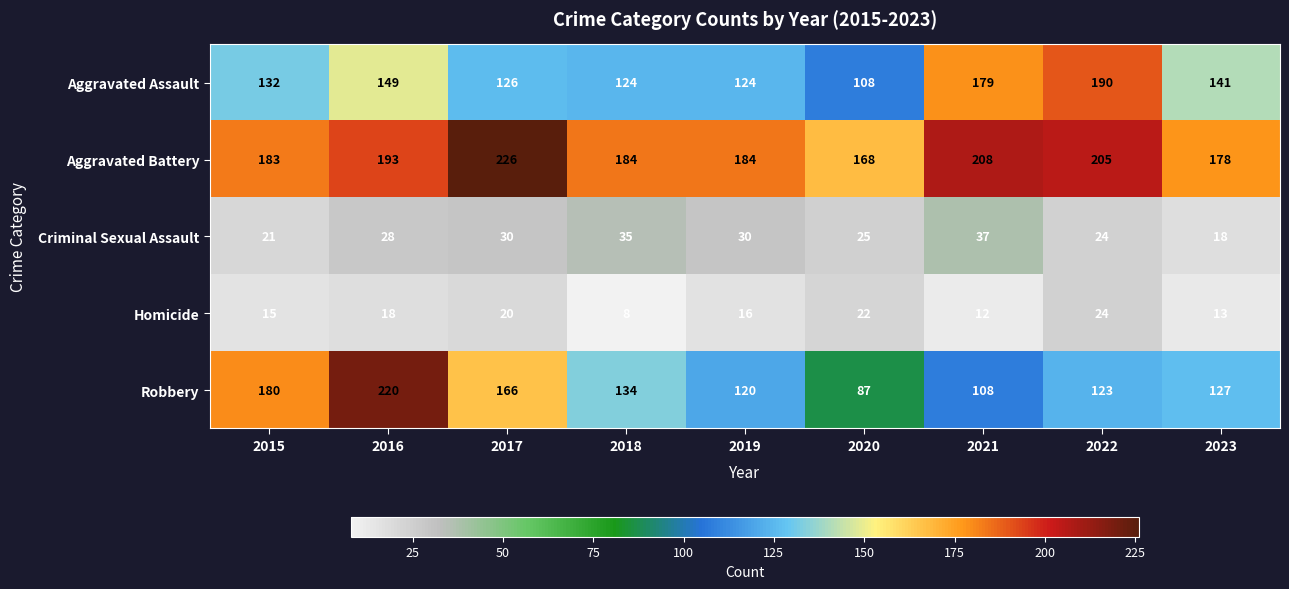

At how many categories does at least one series exceed 127?

9